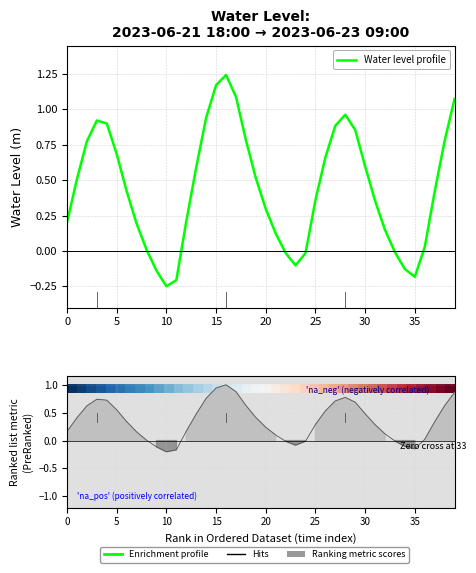

Does the chart display data point markers on the line(s)?

No